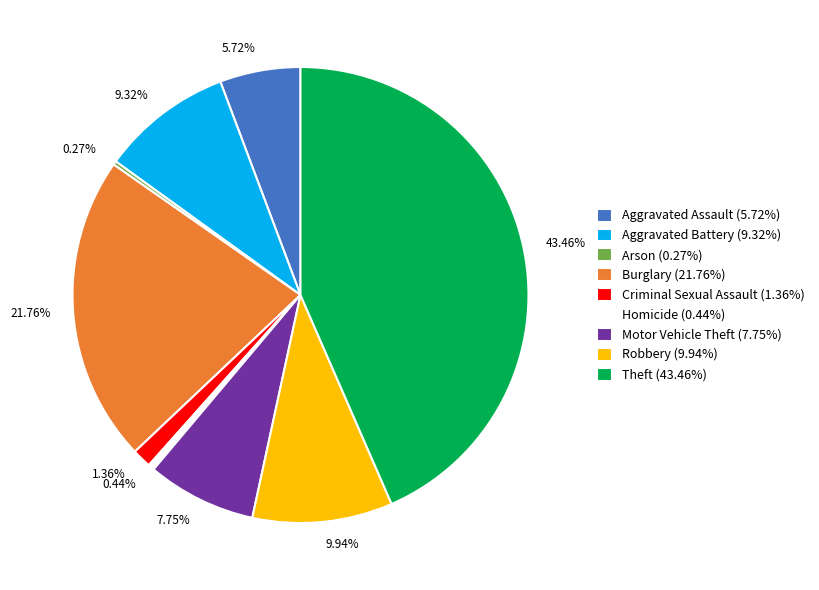

Which has a higher value, 21.76% or 7.75%?

21.76%